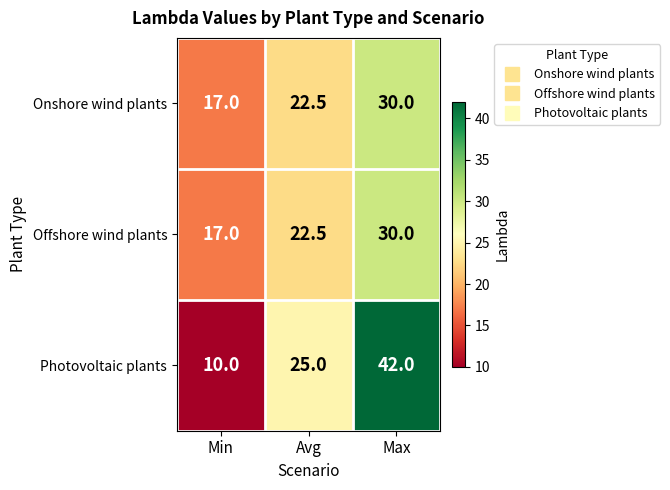

How many Offshore wind plants values are between 17 and 30?

3